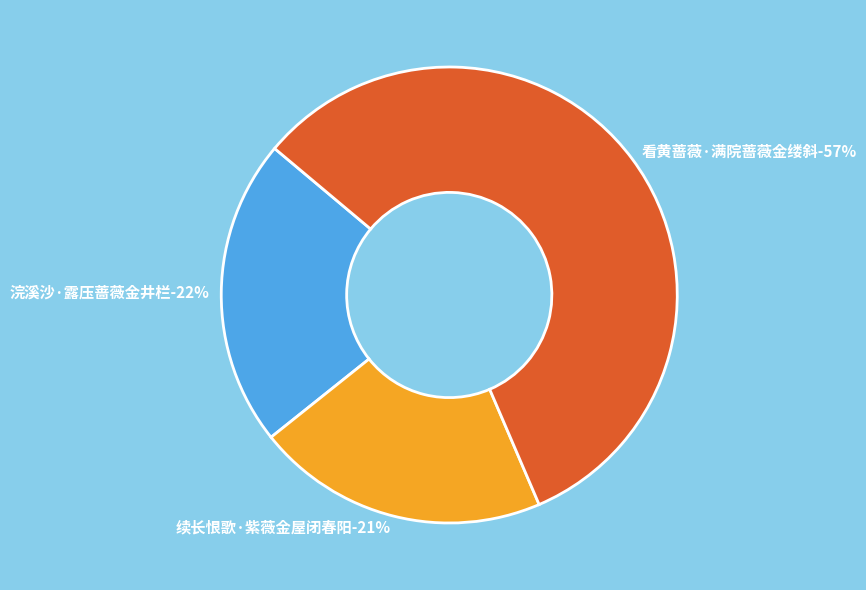

What percentage is the 看黄蔷薇·满院蔷薇金缕斜 slice, to the nearest percent?

57%